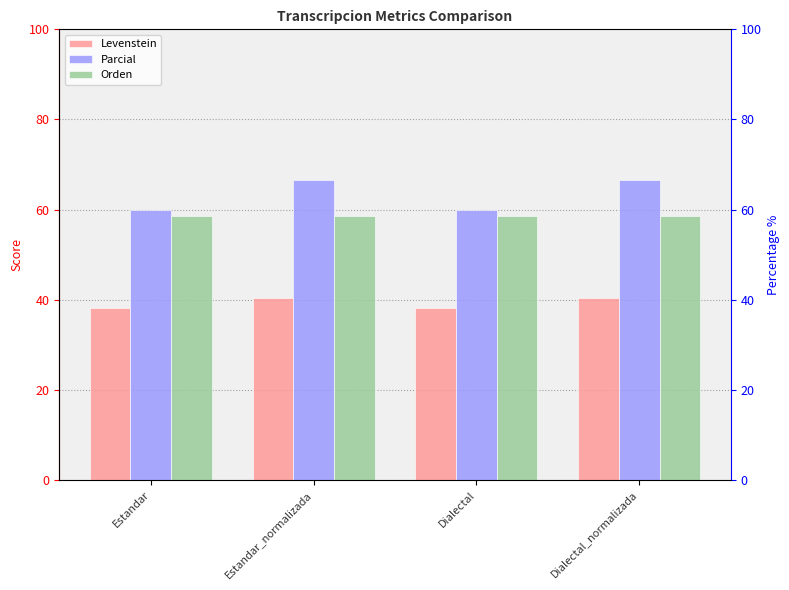

The value of Levenstein at Estandar_normalizada is 68.1. True or false?

False